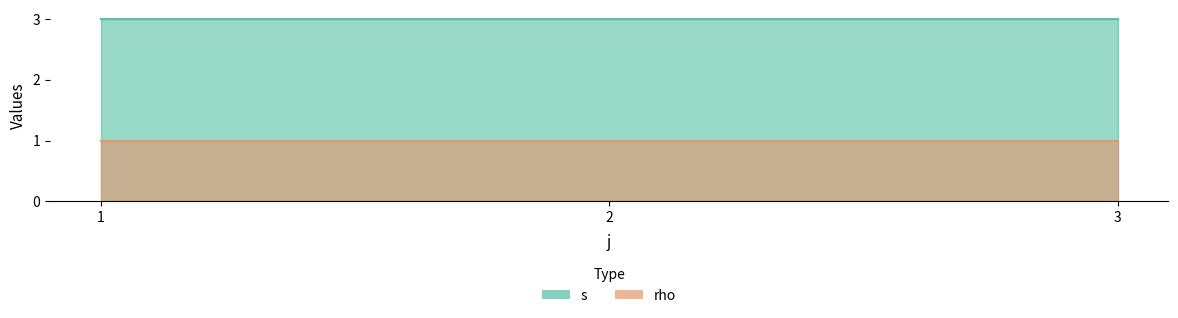

What is the total value across all series at 2?

4